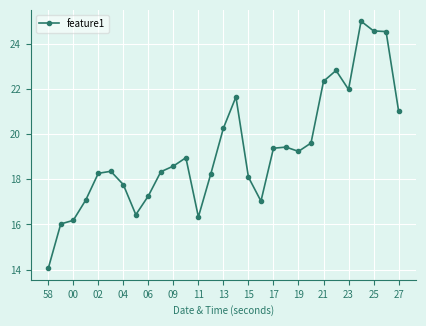

What is the difference between the second highest and second lowest values?

8.5